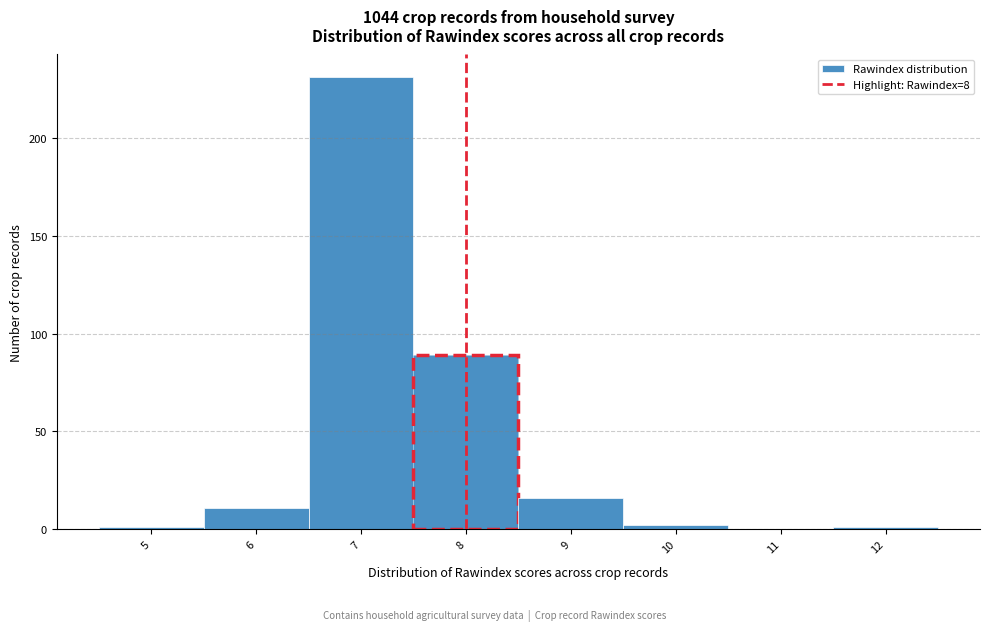

Reading left to right, transcribe this chart: for each bar, give the range it covers on the x-axis and its height. The values are not printed on the chart, so give them approximately, as read against the axis.

4.5 to 5.5: under 5
5.5 to 6.5: 10
6.5 to 7.5: 230
7.5 to 8.5: 90
8.5 to 9.5: 15
9.5 to 10.5: under 5
10.5 to 11.5: 0
11.5 to 12.5: under 5